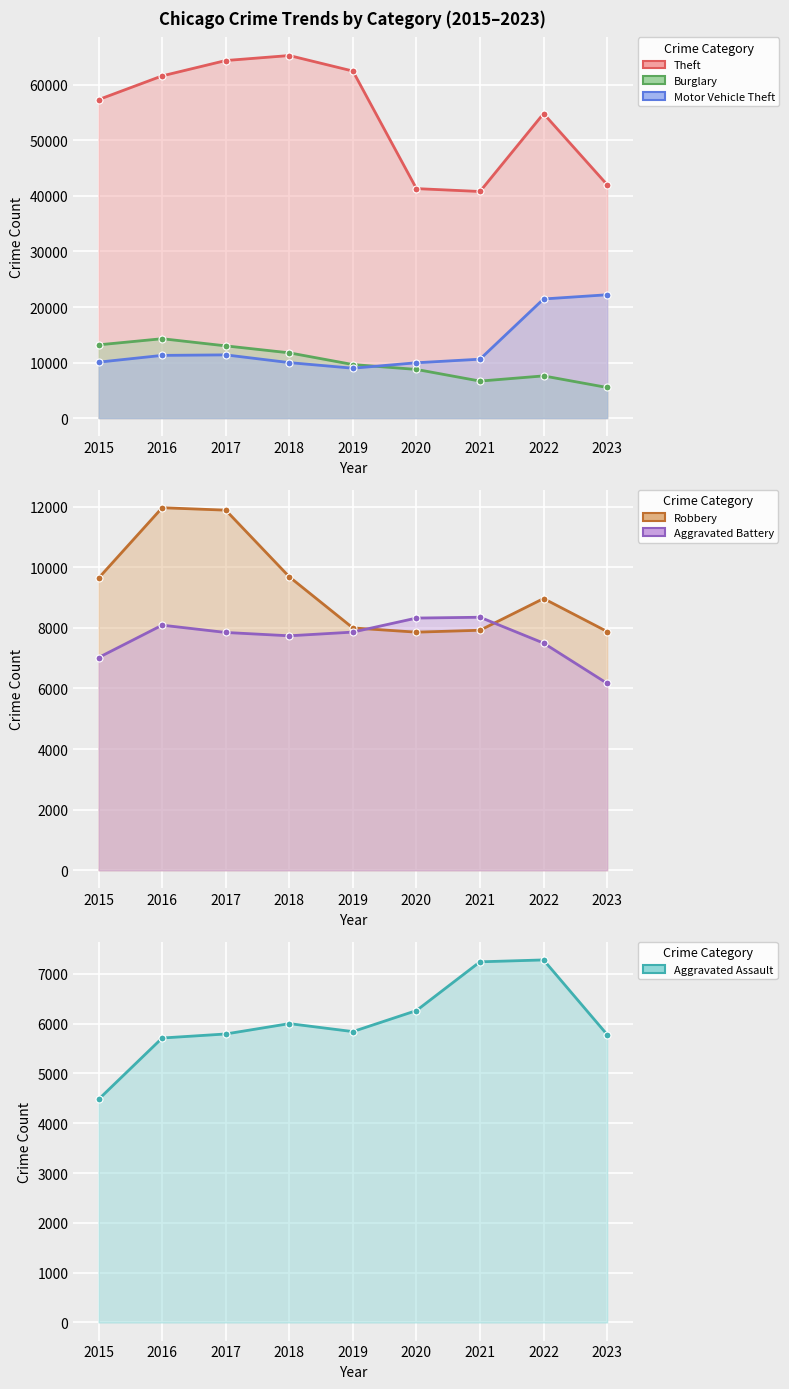

The value of Theft at 2020 is 60552. True or false?

False